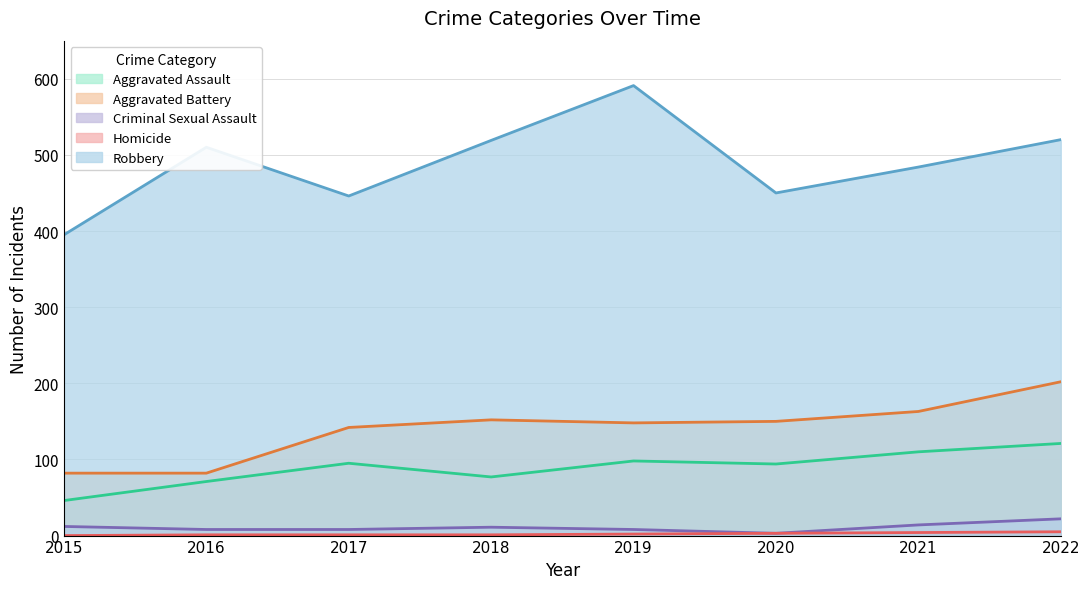

What is the sum of the Homicide values at 2018 and 2021?

5